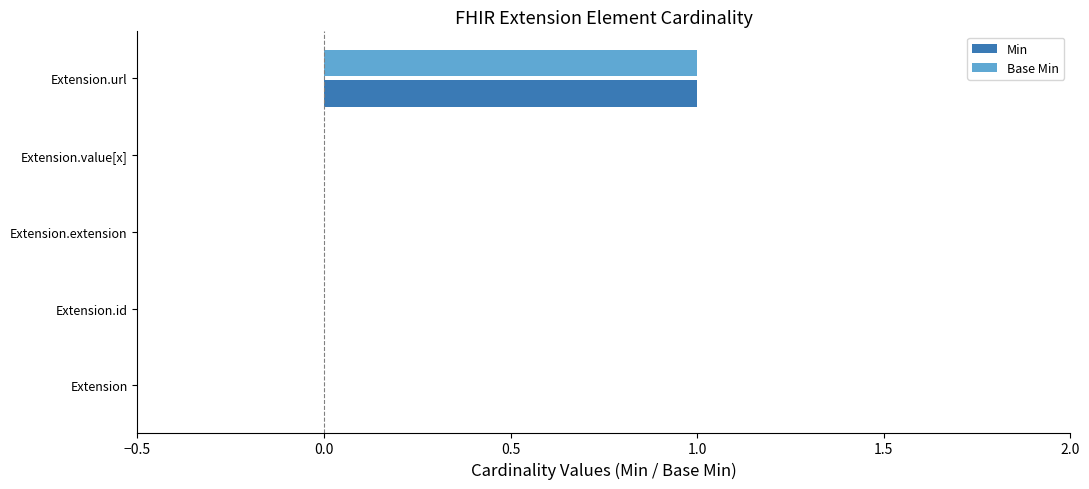

Which label corresponds to the largest value in the chart?

Extension.url